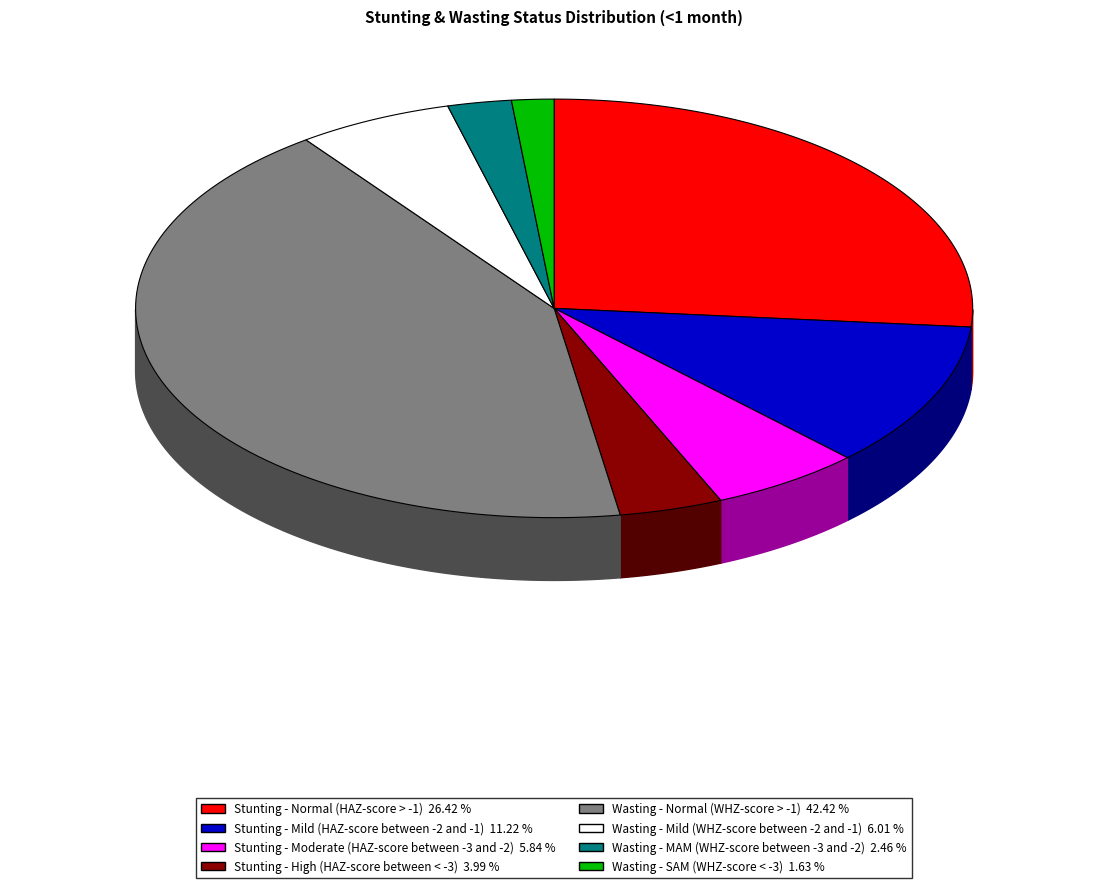

To the nearest percent, what is the average slice percentage?

12%